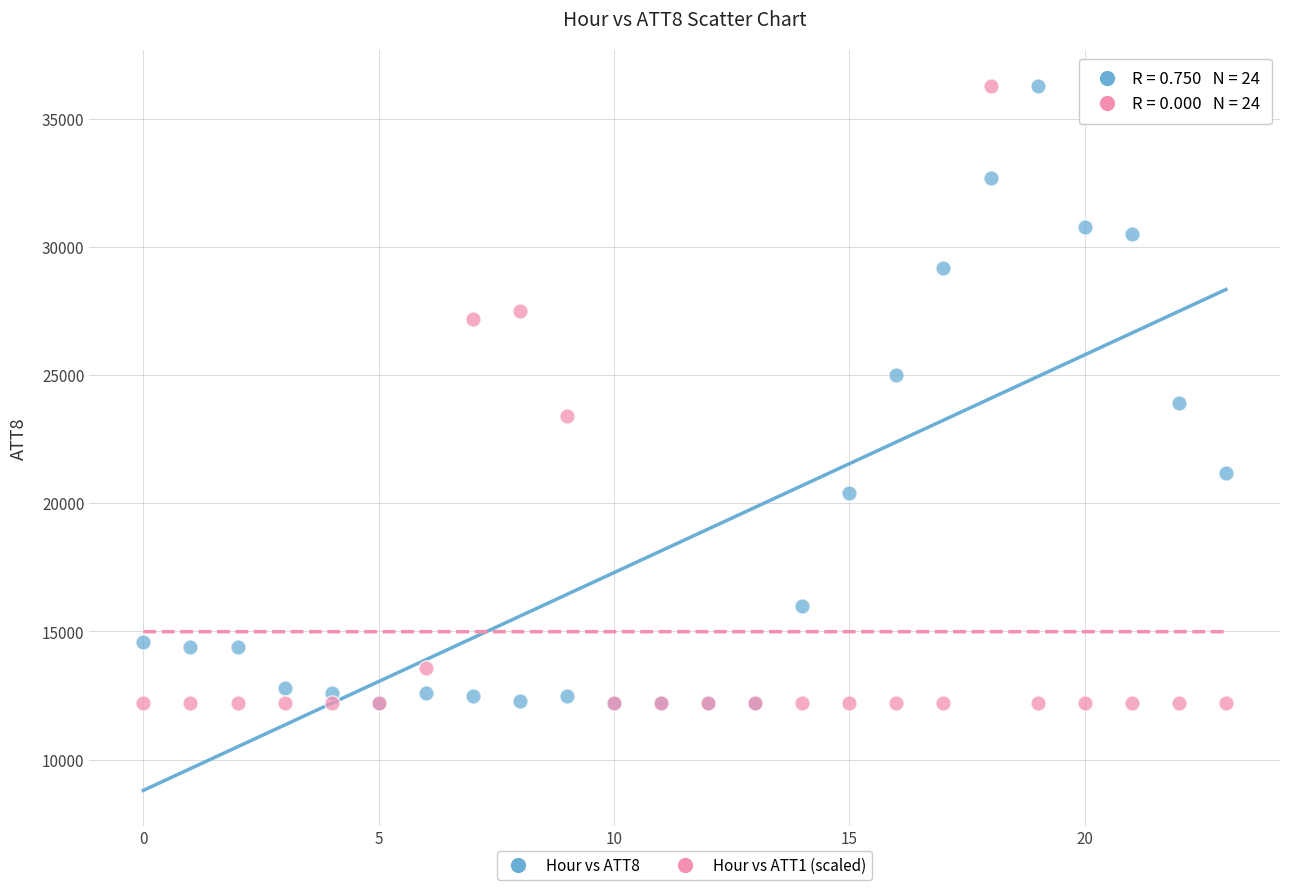

Across all series, what Y value is closest to 24250?

23900.0